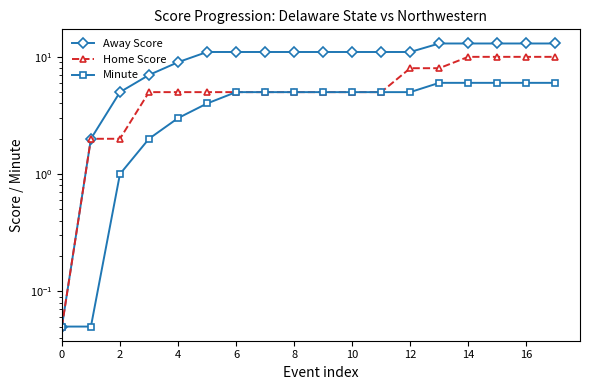

Rank the series at 15 from lowest to highest value.

Minute, Home Score, Away Score